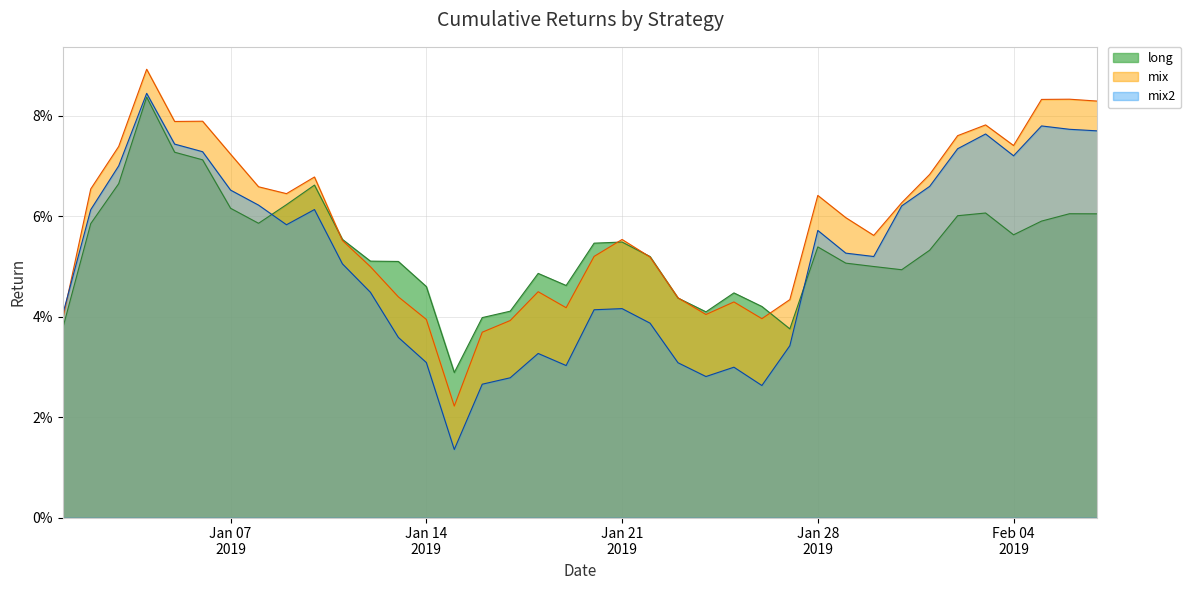

Rank the series by their average value, from lowest to highest.

mix2, long, mix